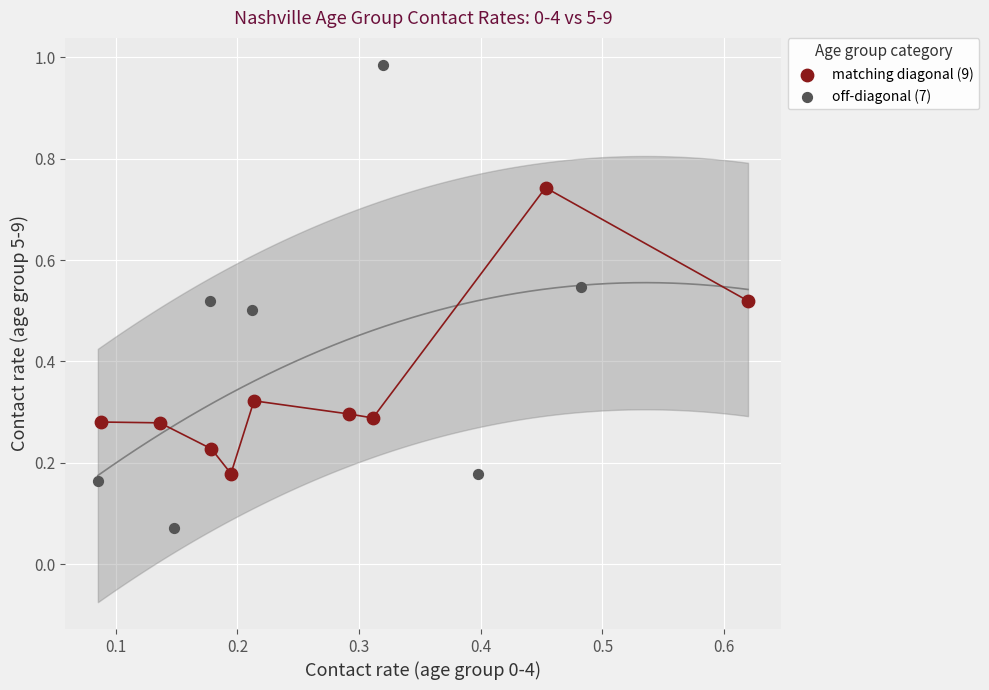

Which series has the widest spread of Y values?

off-diagonal (7)